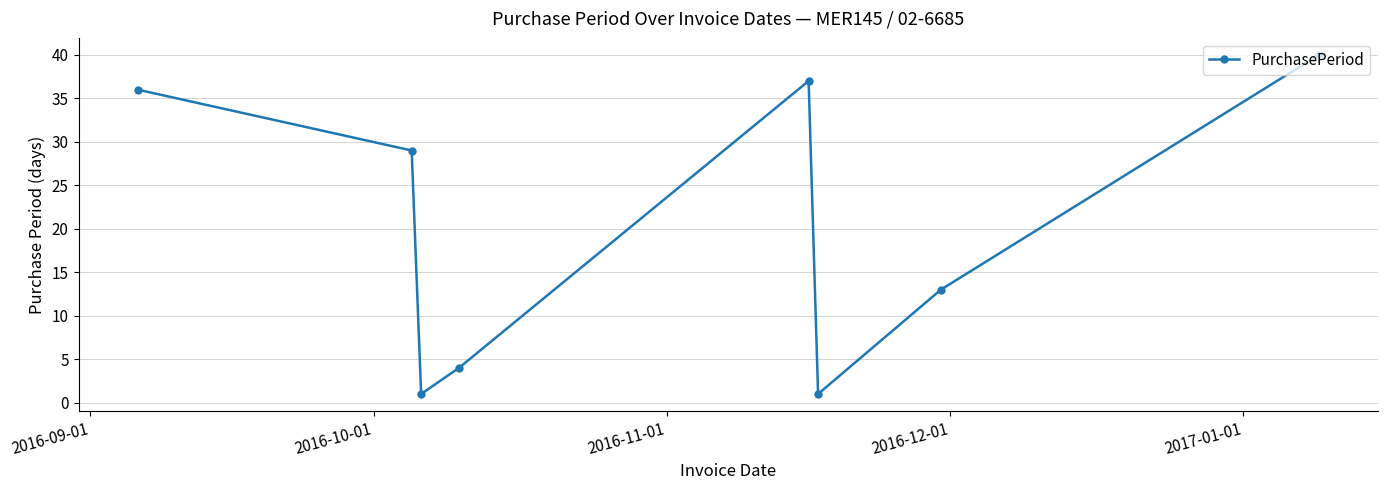

What is the value of the 7th point from the left?

13